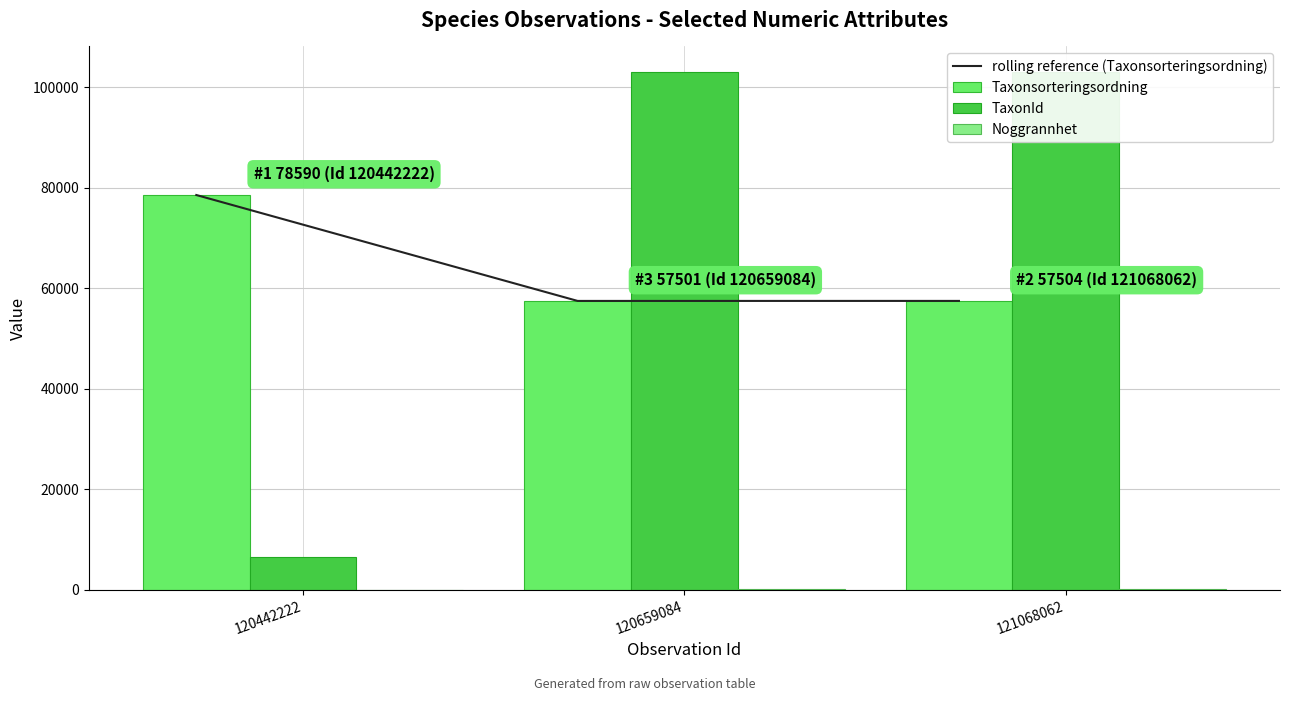

Which series has the widest spread of values?

TaxonId